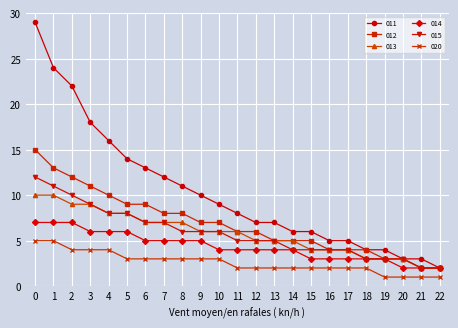

Rank the series by their maximum value, from lowest to highest.

020, 014, 013, 015, 012, 011